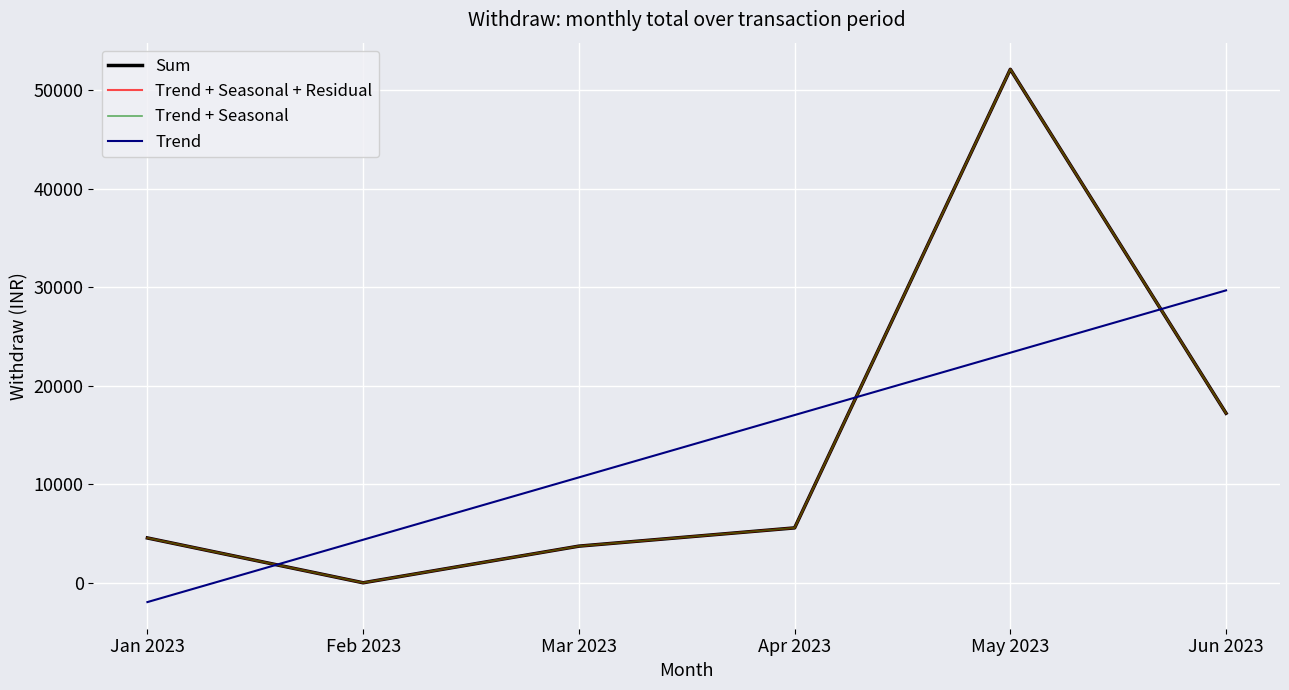

At how many categories does at least one series exceed 38222?

1